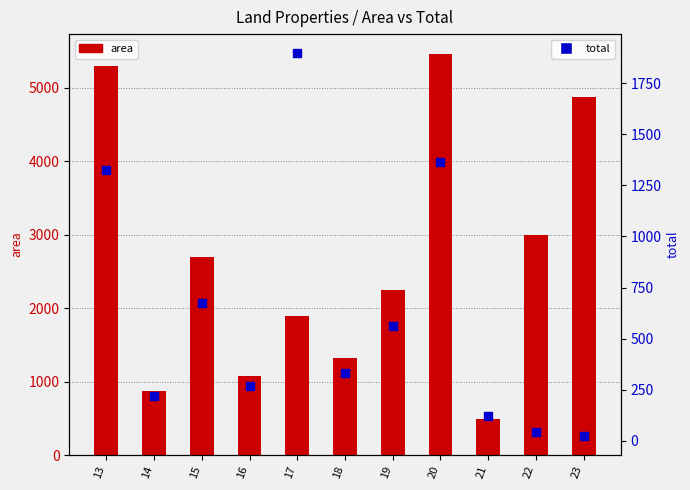

At which category is the sum across all series the highest?

20